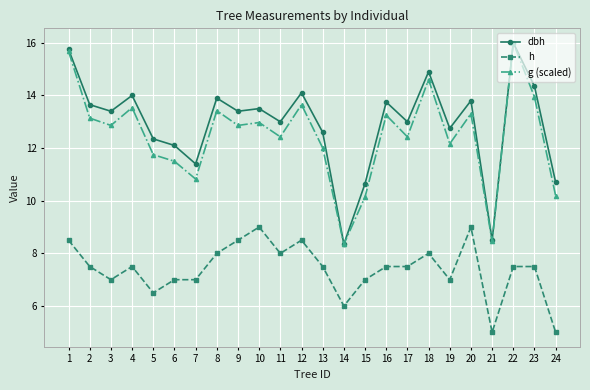

What is the value of the dbh point at the 17th from the left?

13.0